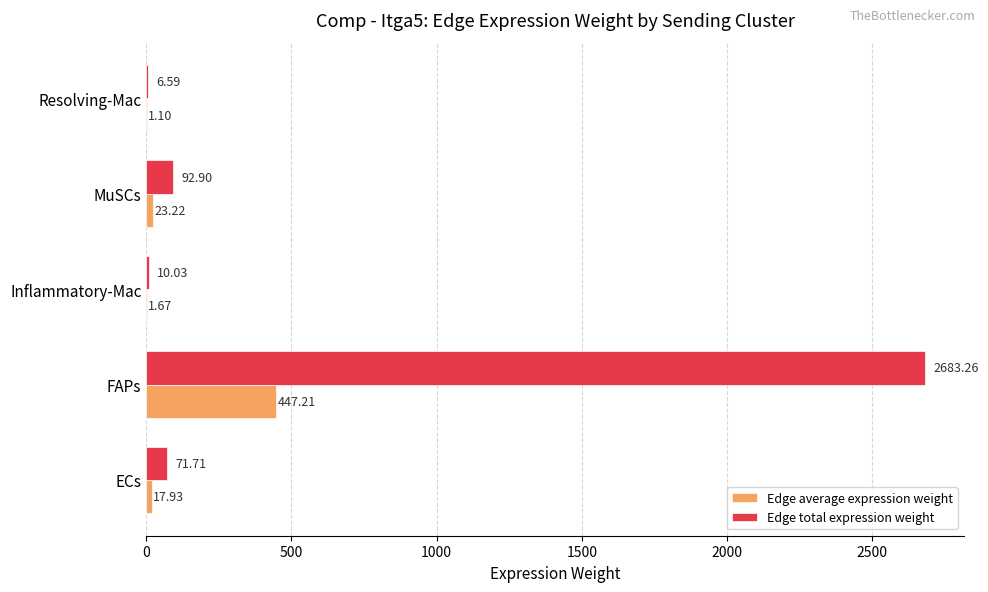

Which category has the highest value across all series?

FAPs